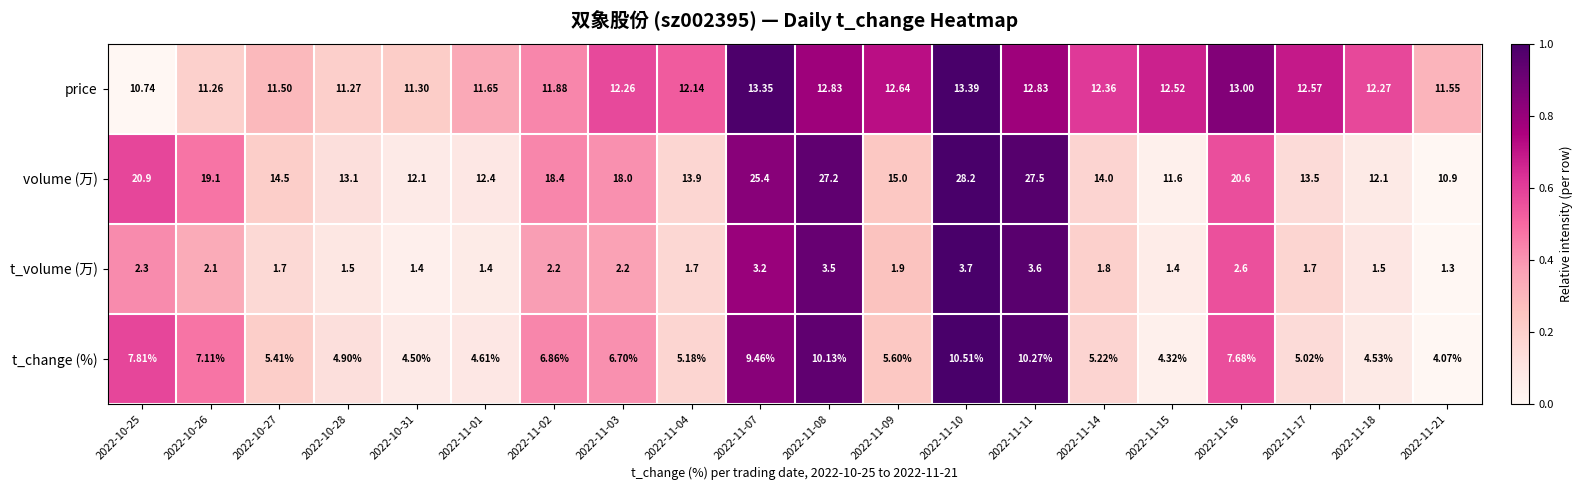

How many distinct data groups are displayed?

4